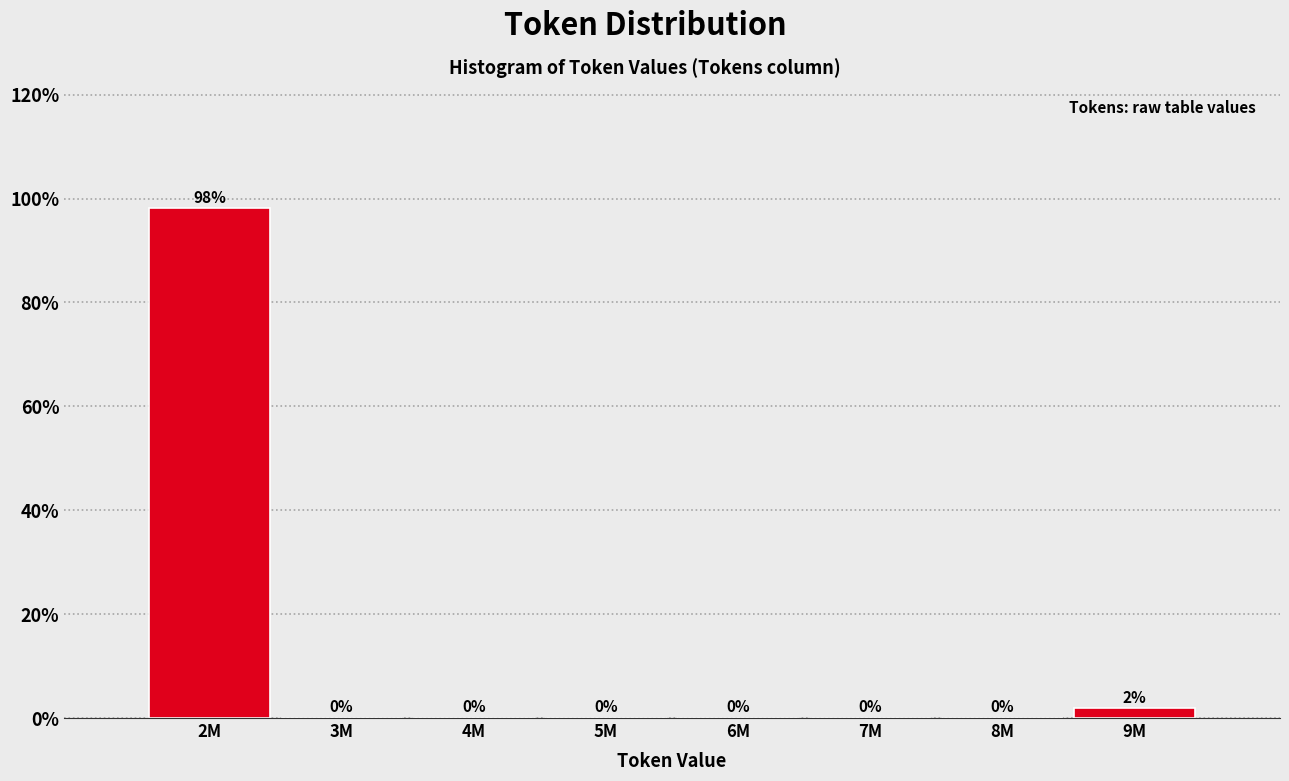

Which has a higher value, 2M or 7M?

2M